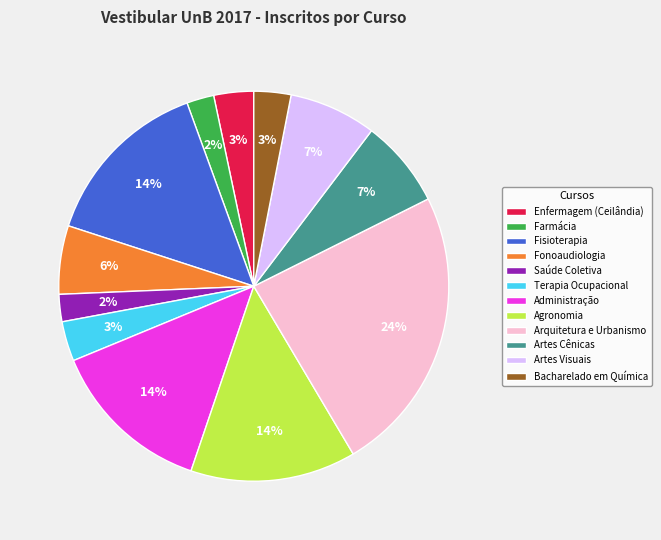

To the nearest percent, what percentage of the pie is Artes Visuais?

7%